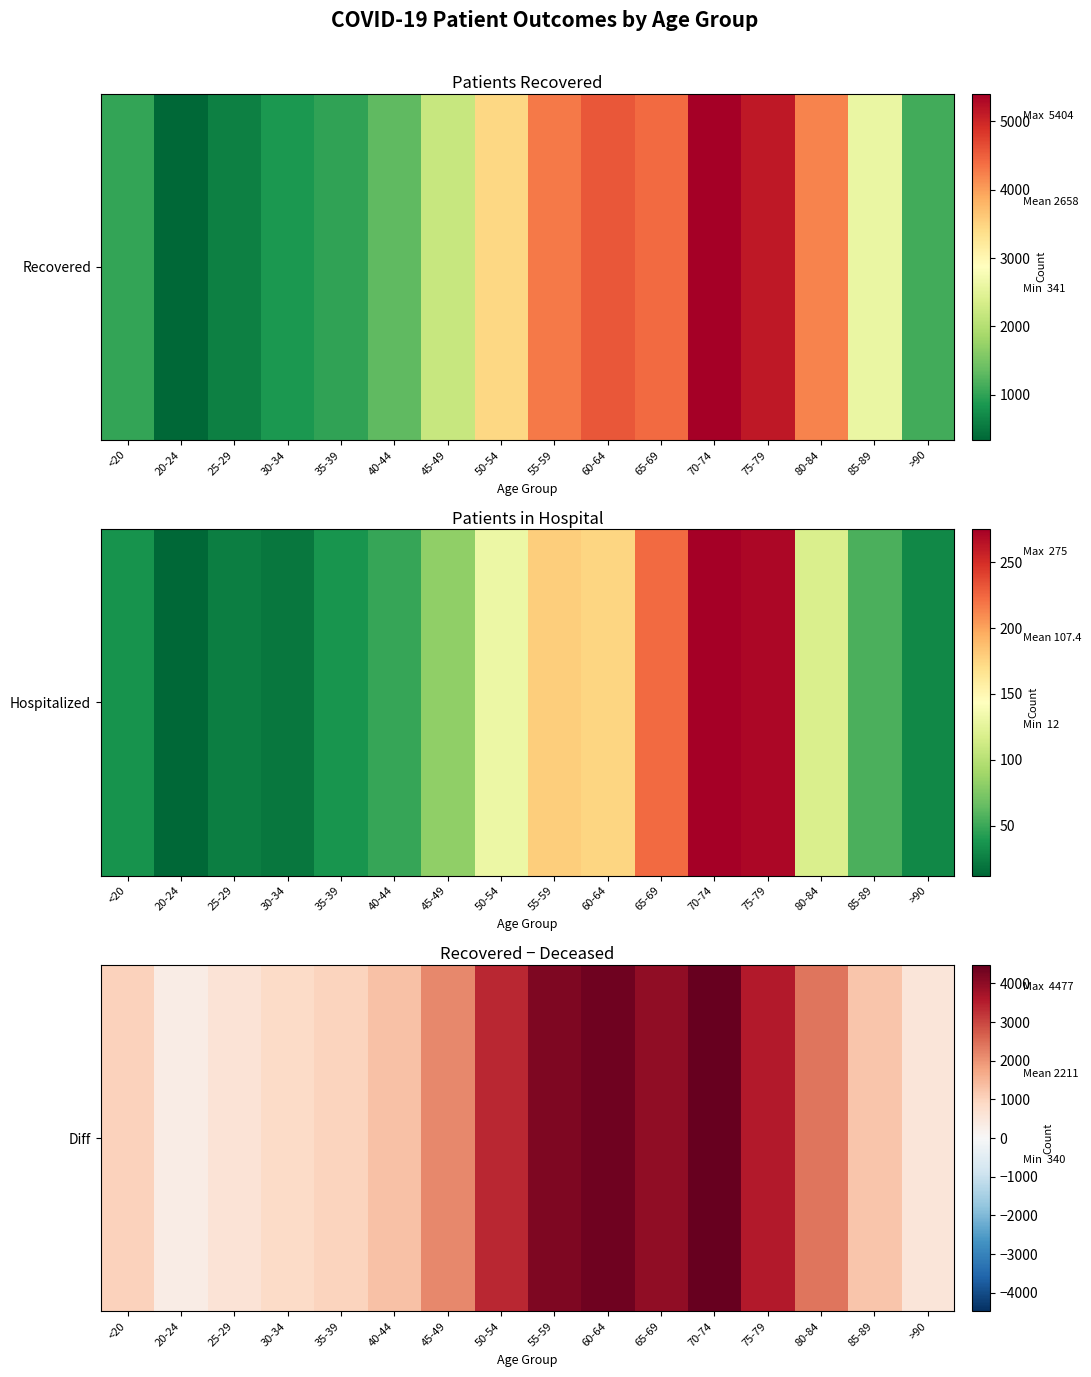

At which label is the value closest to 2408?

80-84